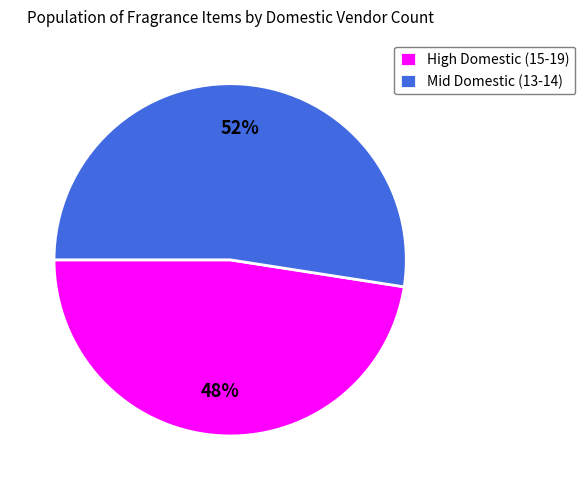

Do Mid Domestic (13-14) and High Domestic (15-19) together represent more than half of the pie?

Yes